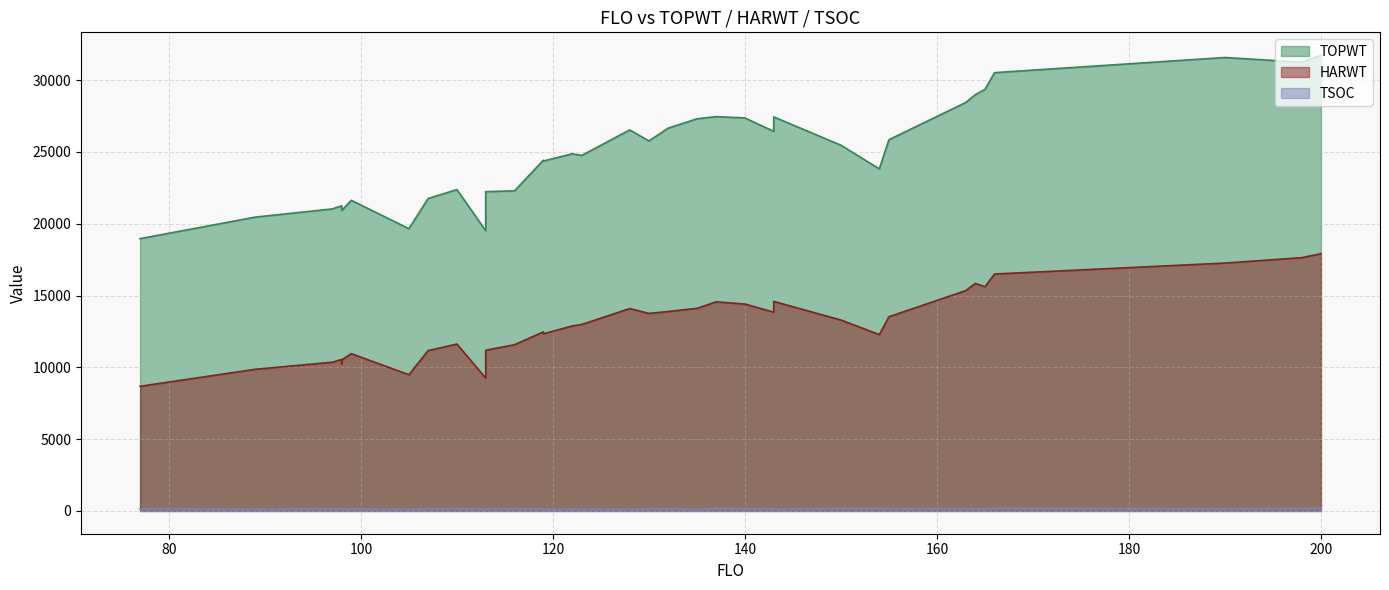

Which series has the largest total across all categories?

TOPWT